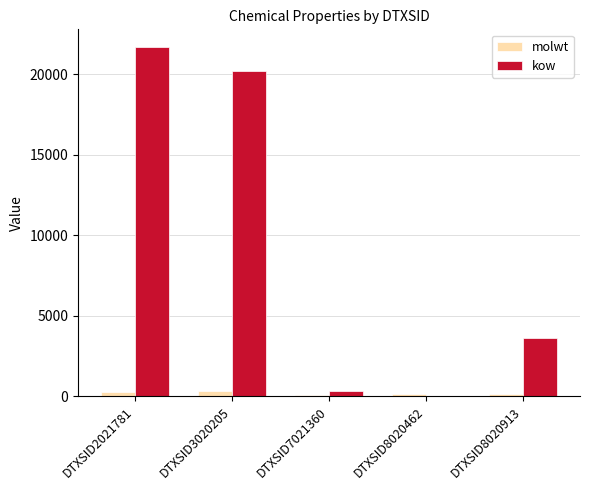

What is the spread (max minus min) of values at DTXSID2021781?

21421.9